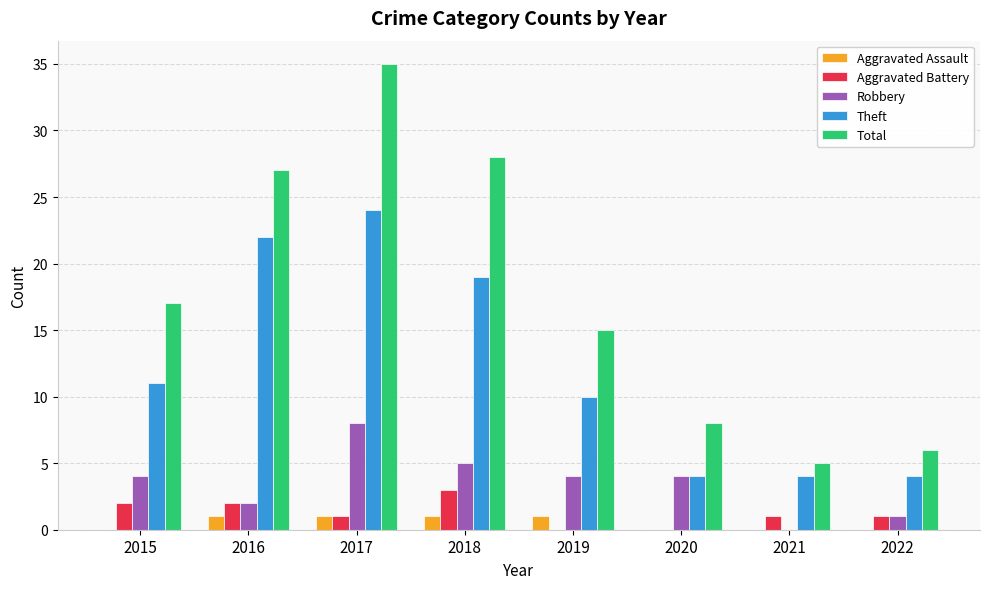

Reading left to right, what are all the values shown in this chart?

Aggravated Assault: 0	1	1	1	1	0	0	0
Aggravated Battery: 2	2	1	3	0	0	1	1
Robbery: 4	2	8	5	4	4	0	1
Theft: 11	22	24	19	10	4	4	4
Total: 17	27	35	28	15	8	5	6